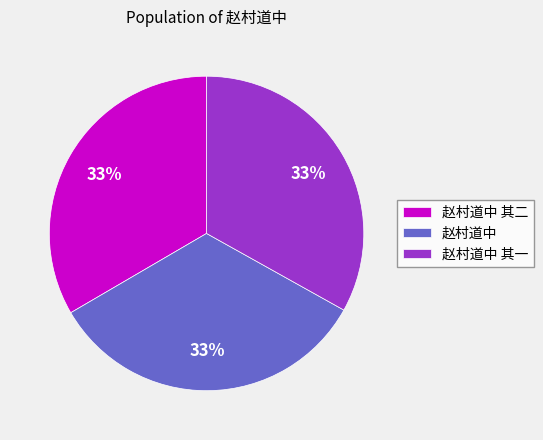

To the nearest percent, what percentage of the pie is 赵村道中 其一?

33%